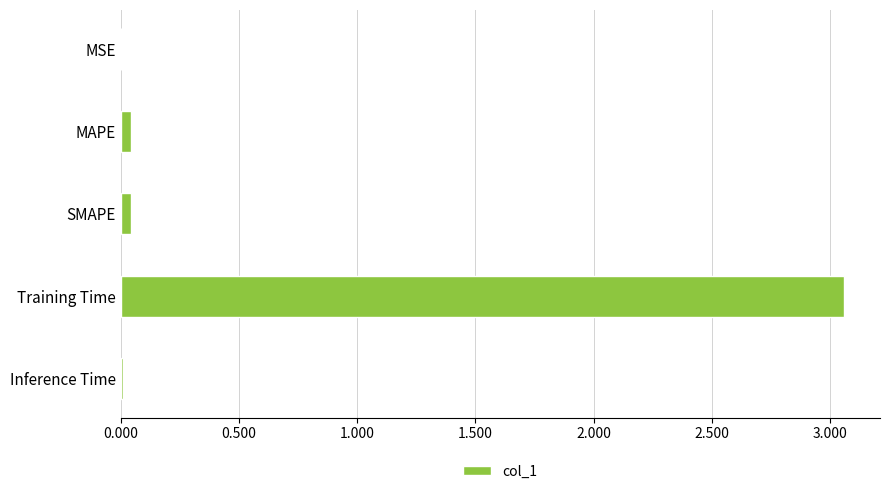

Which category has the highest value across all series?

Training Time